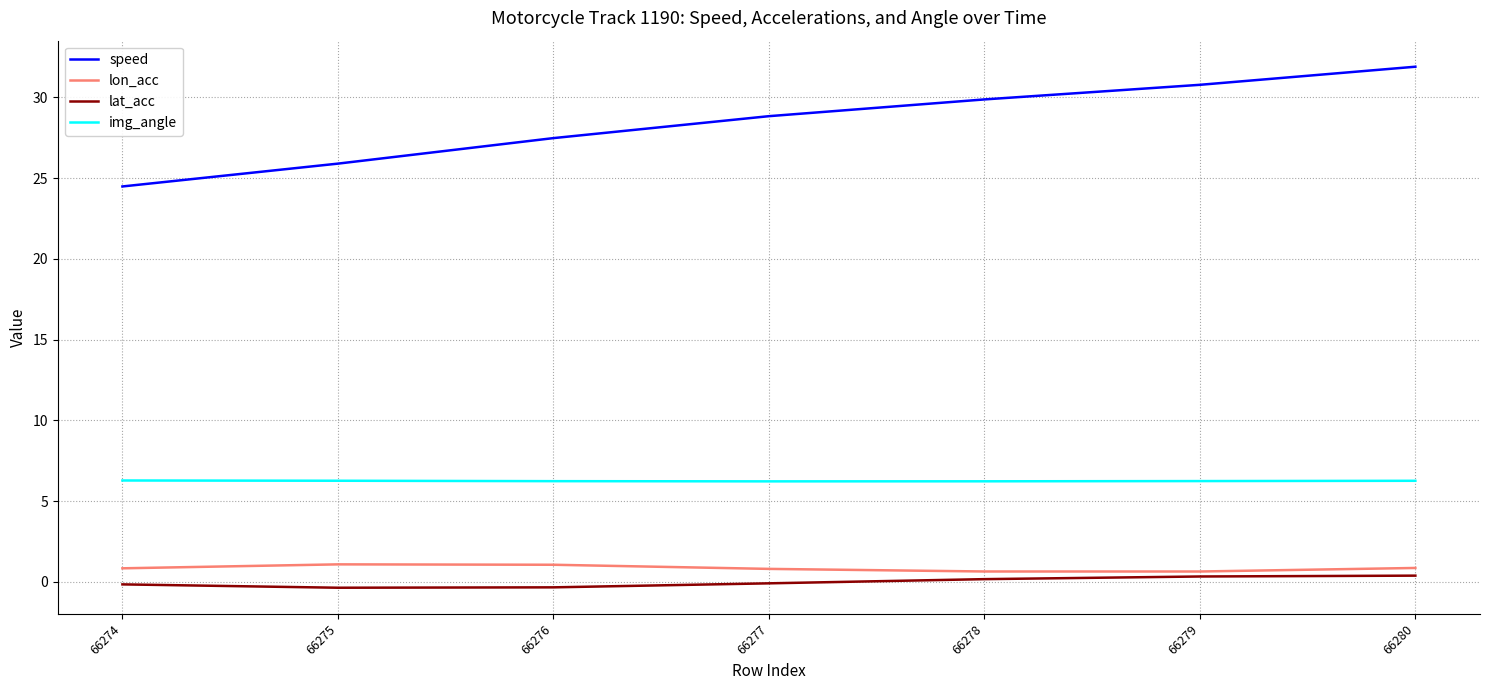

True or false: speed and lon_acc cross at least once.

False